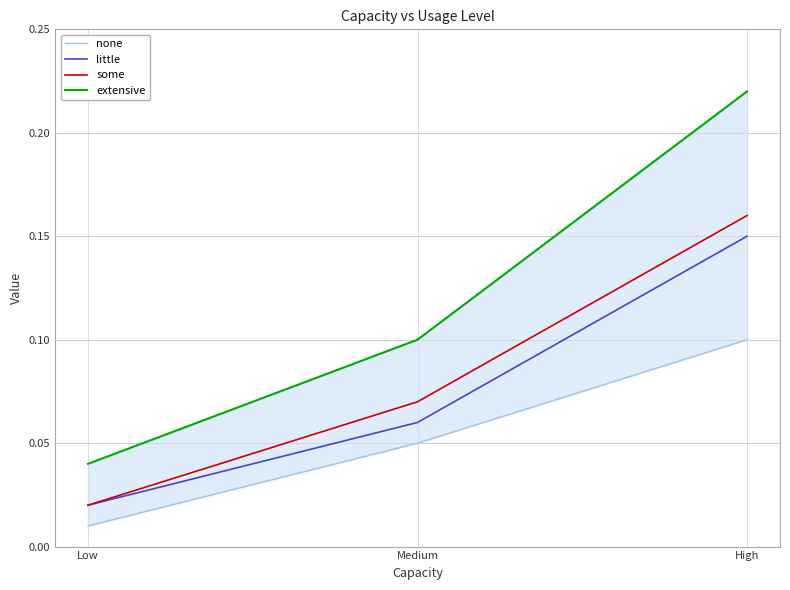

What value does the none series have at High?

0.1